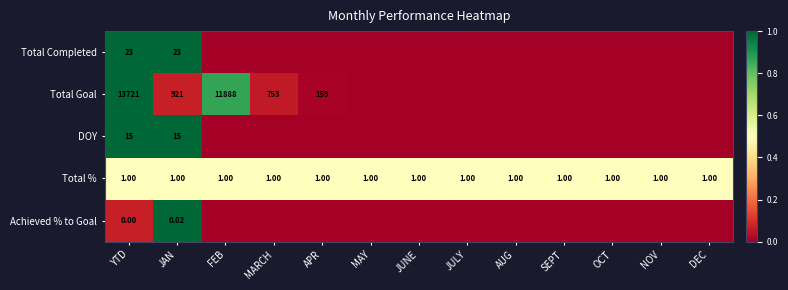

At which label does Total Completed reach its peak?

YTD